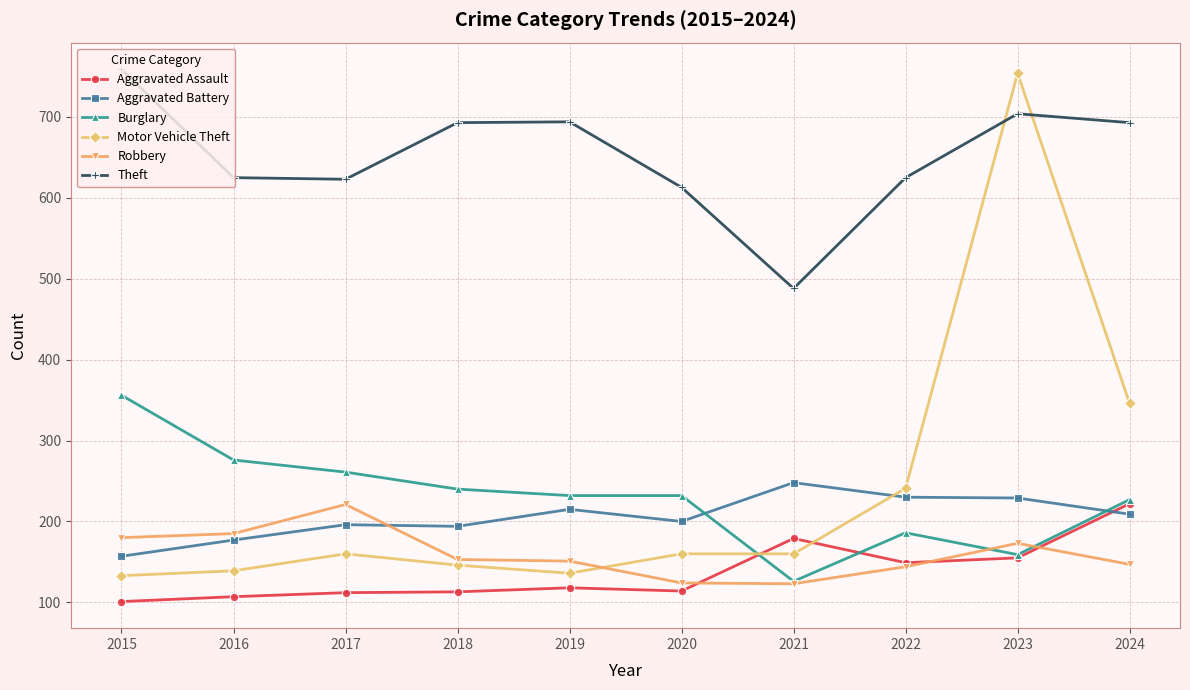

At how many categories does at least one series exceed 292?

10